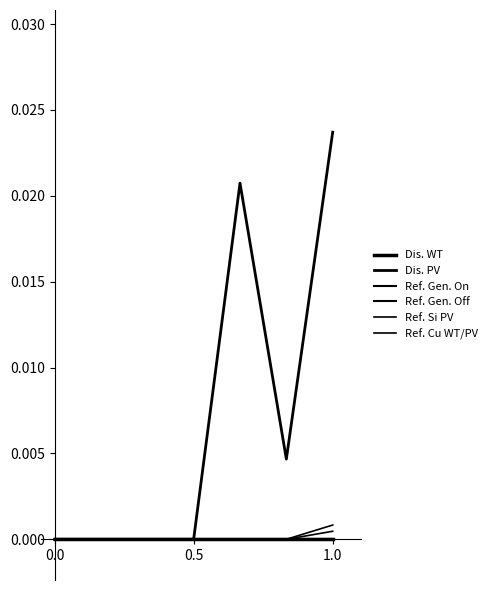

Does the chart display data point markers on the line(s)?

No